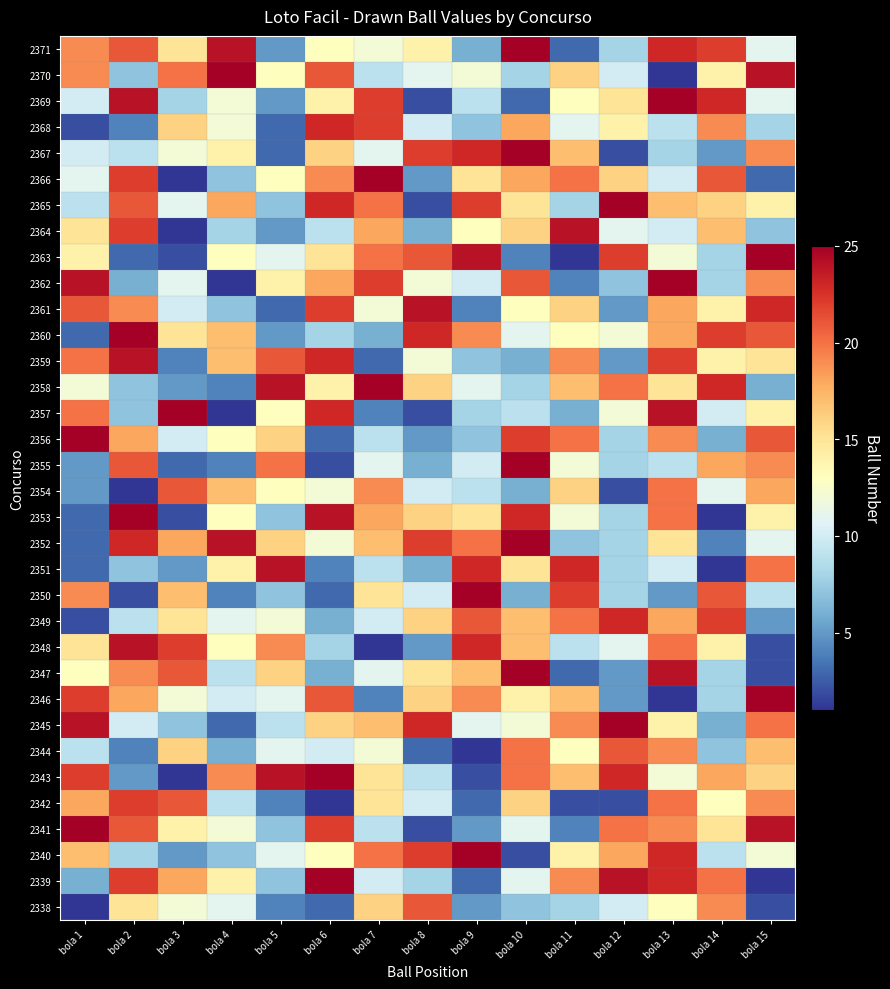

What is the difference between the highest and lowest values at bola 11?

23